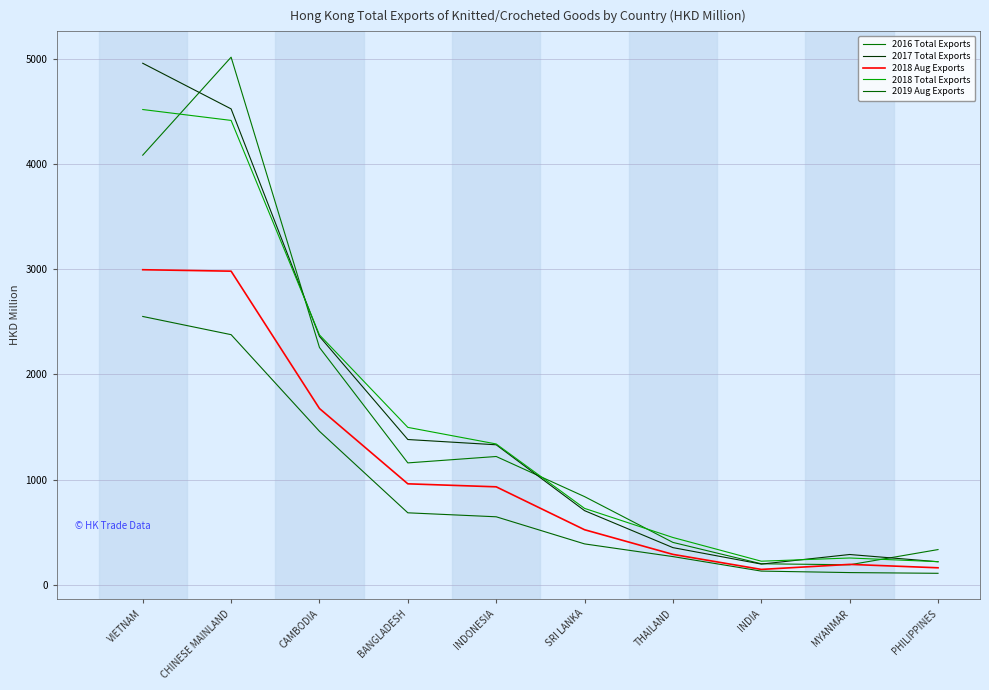

Is it true that 2017 Total Exports equals 361.2 at SRI LANKA?

False